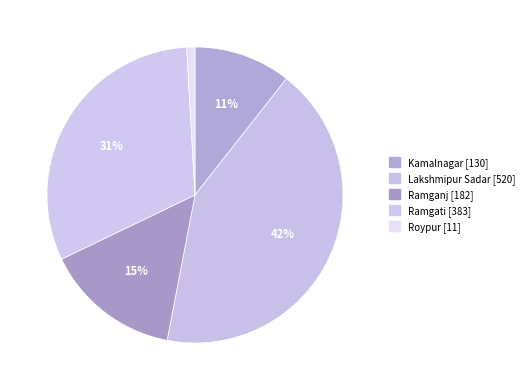

True or false: Lakshmipur Sadar accounts for 57% of the total.

False